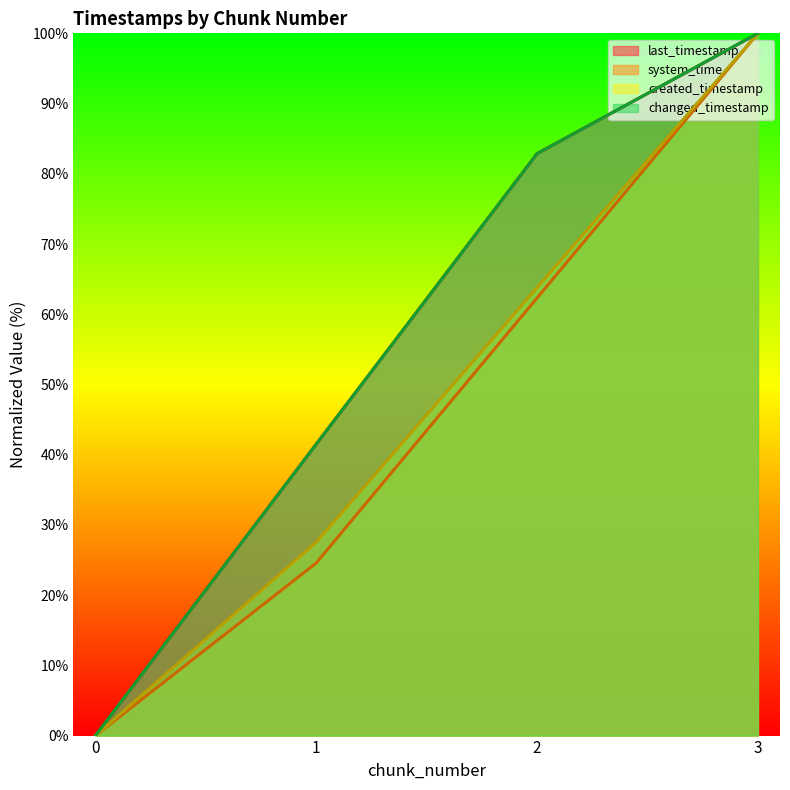

What is the value of the changed_timestamp point at the 3rd from the left?

82.9